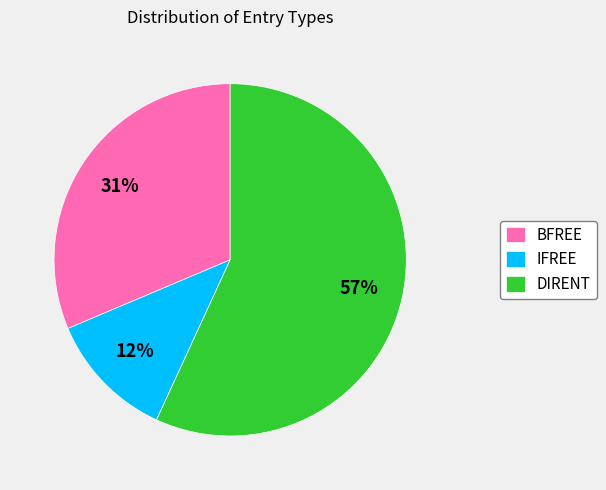

Is it true that DIRENT is 57% of the pie?

True